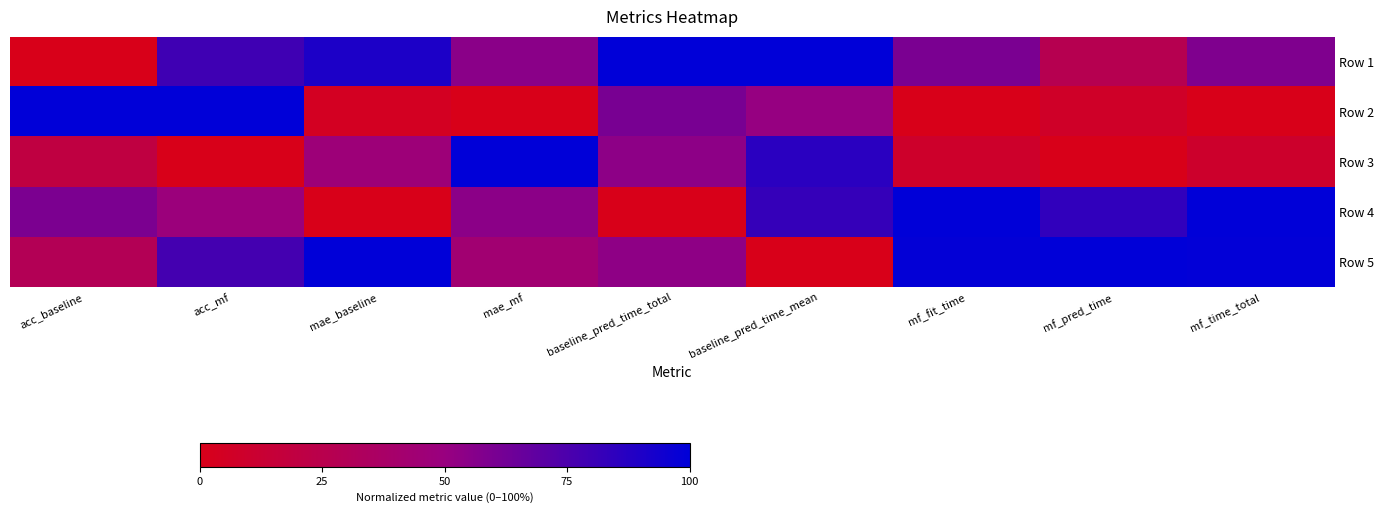

At how many categories does at least one series exceed 0?

9